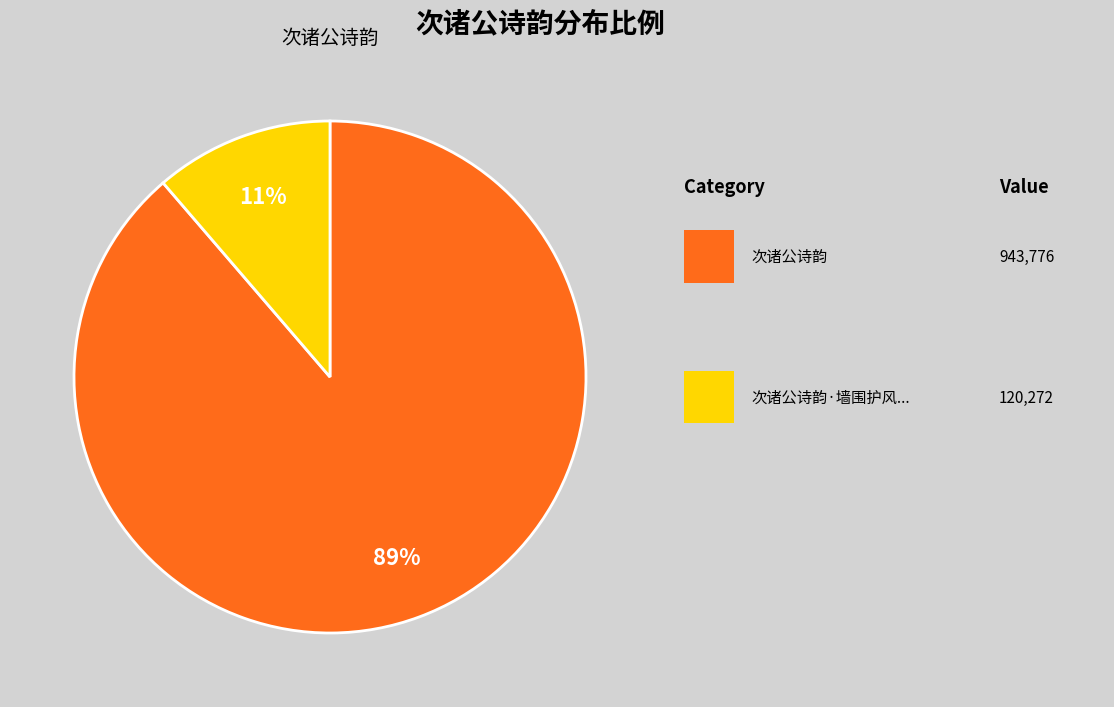

Does any single category account for the majority?

Yes